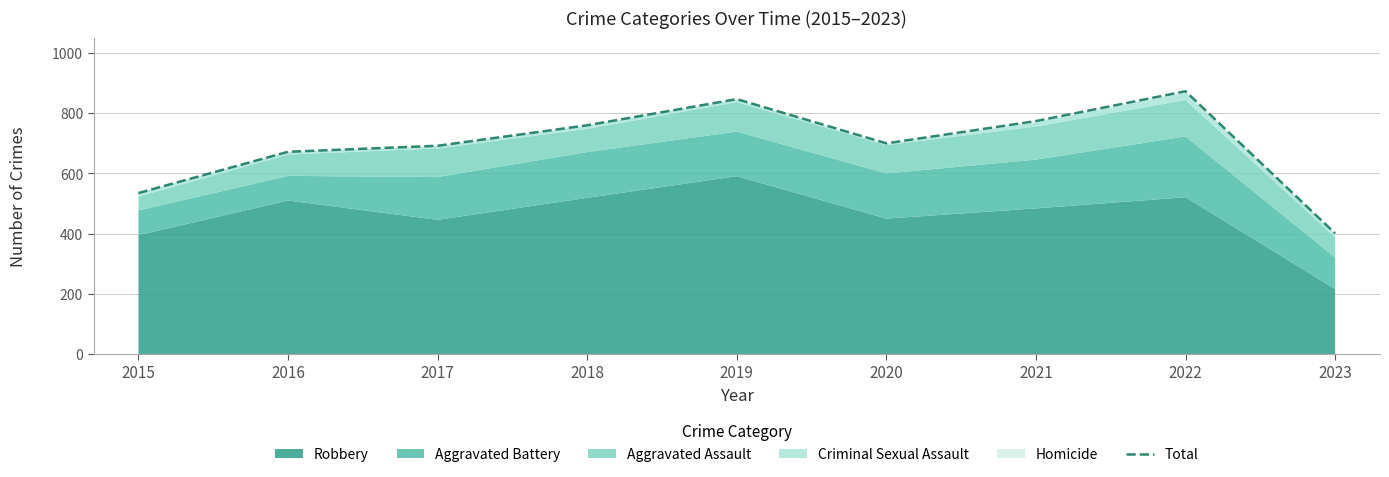

Which label corresponds to the smallest value in the chart?

2023